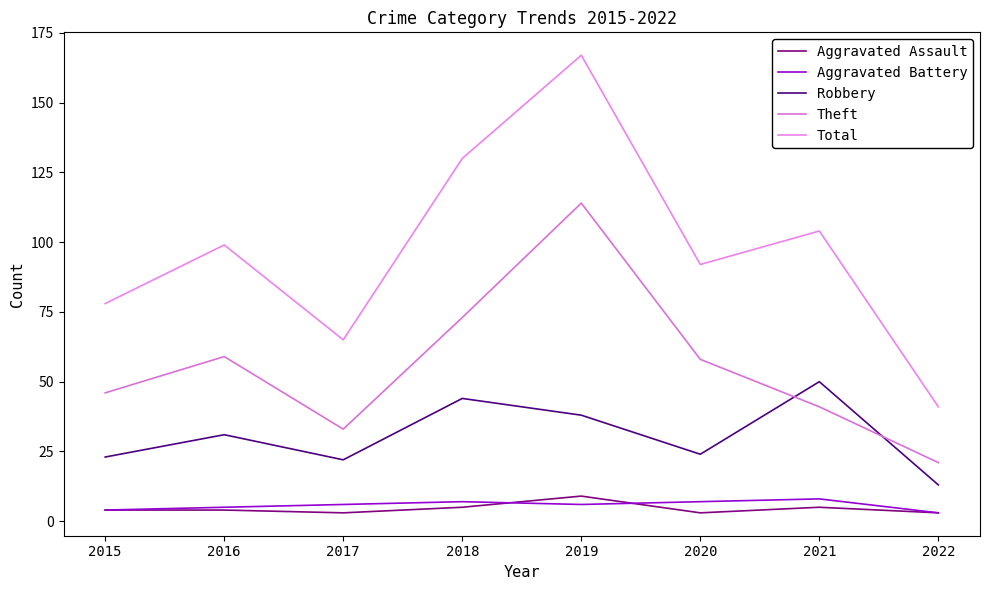

What value does the Robbery series have at 2016?

31